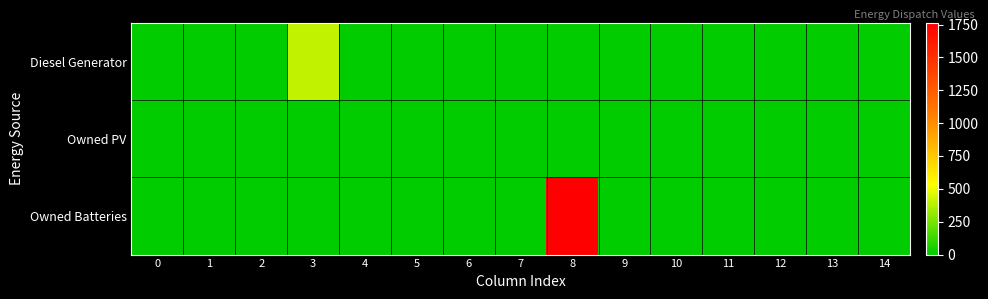

Between 13 and 1, which is larger?

13